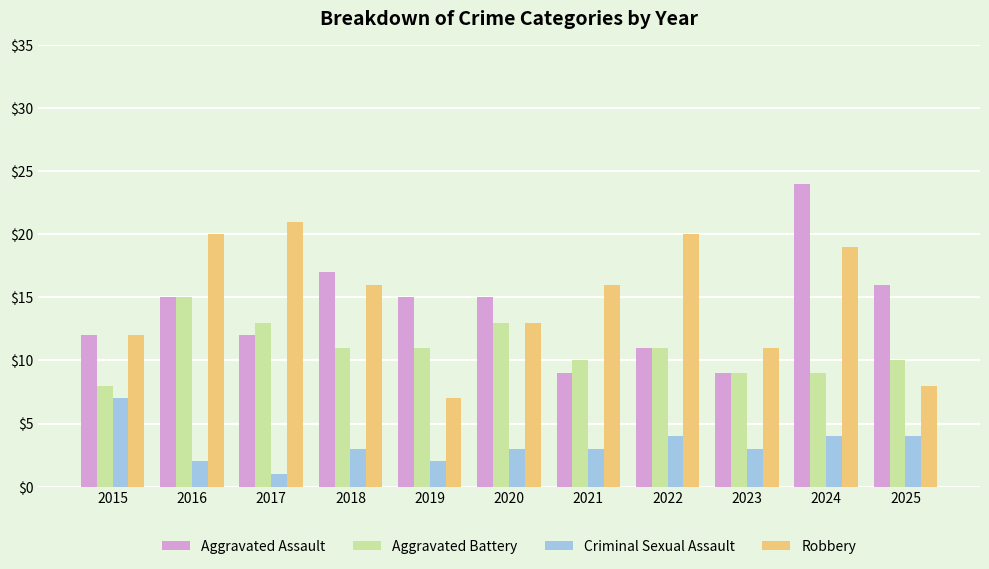

Is it true that Aggravated Battery equals 8 at 2015?

True